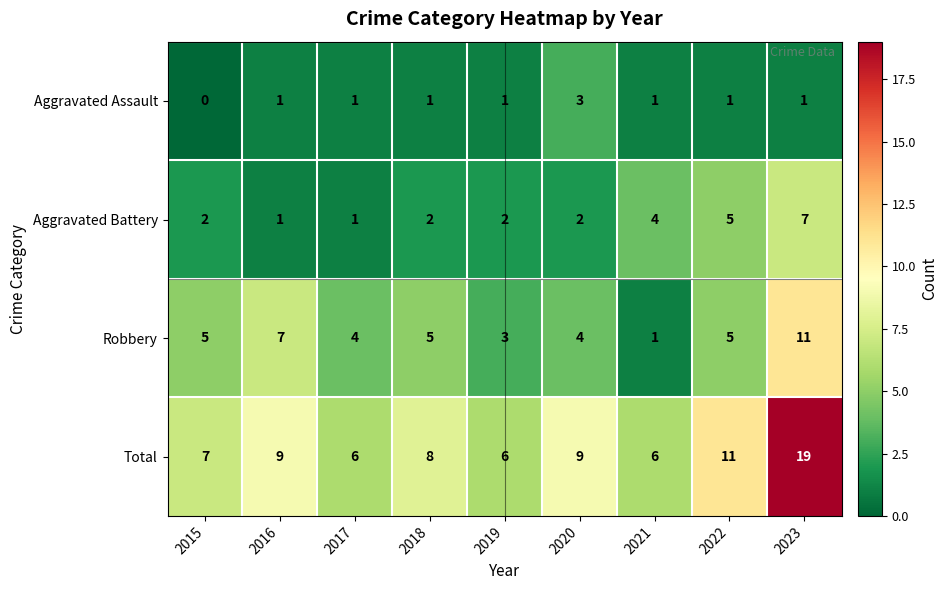

What is the difference between the highest and lowest values at 2021?

5